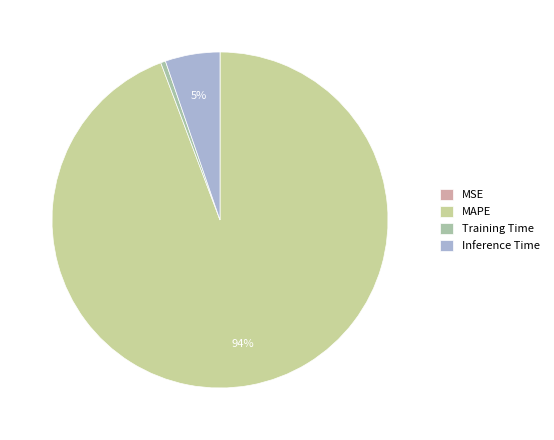

To the nearest percent, what is the combined percentage of MAPE and Training Time?

95%